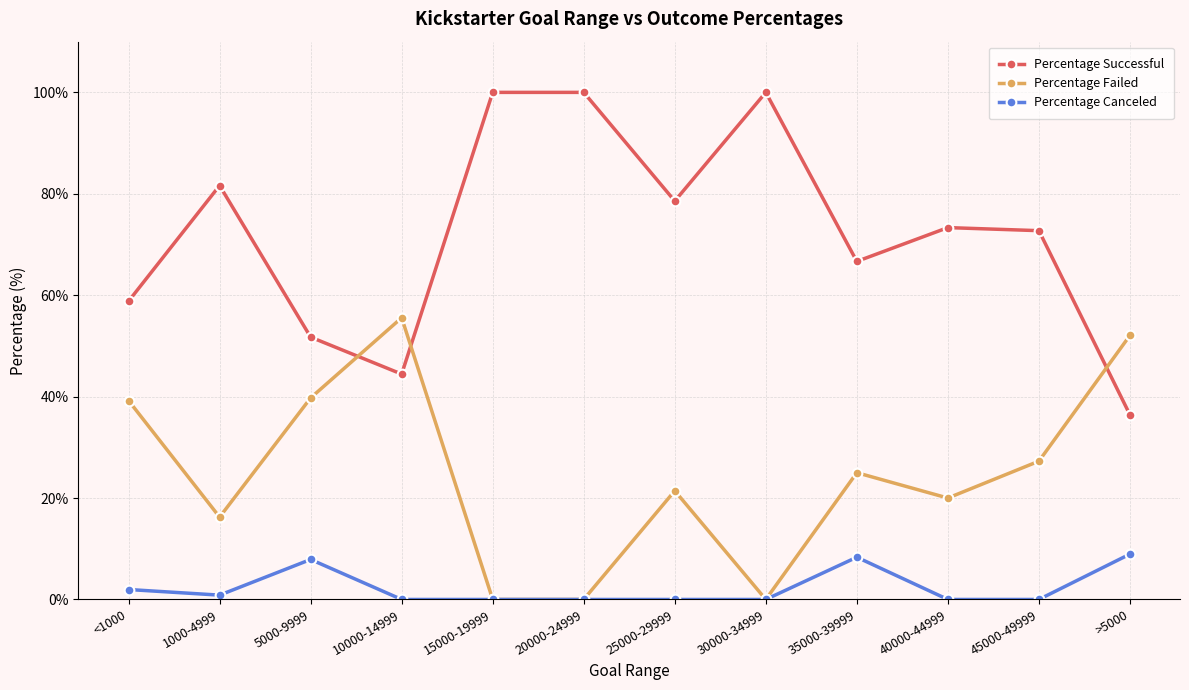

True or false: Percentage Successful and Percentage Failed intersect in this chart.

True